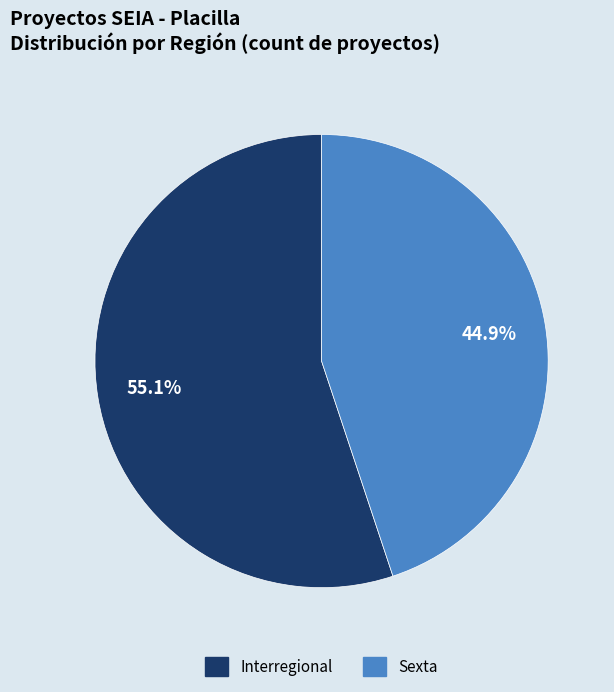

Which has a higher value, Interregional or Sexta?

Interregional